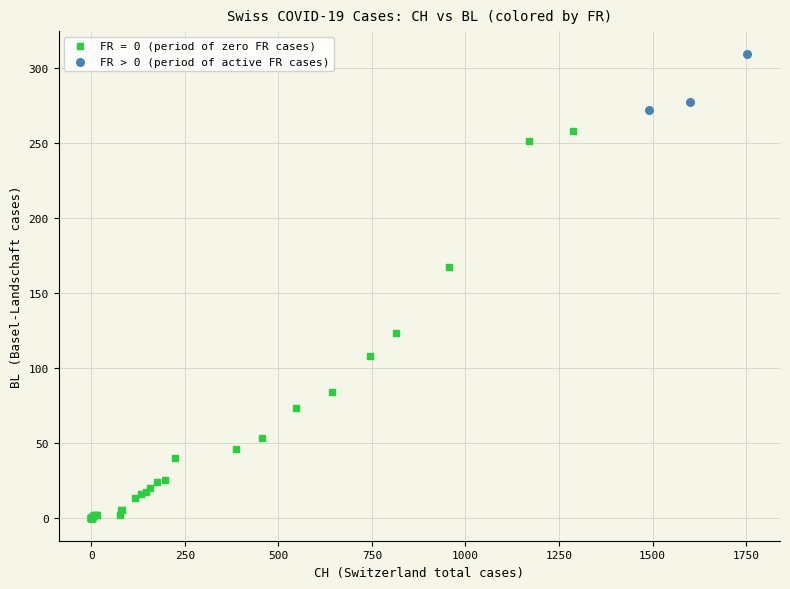

Which series reaches the maximum Y coordinate?

FR > 0 (period of active FR cases)